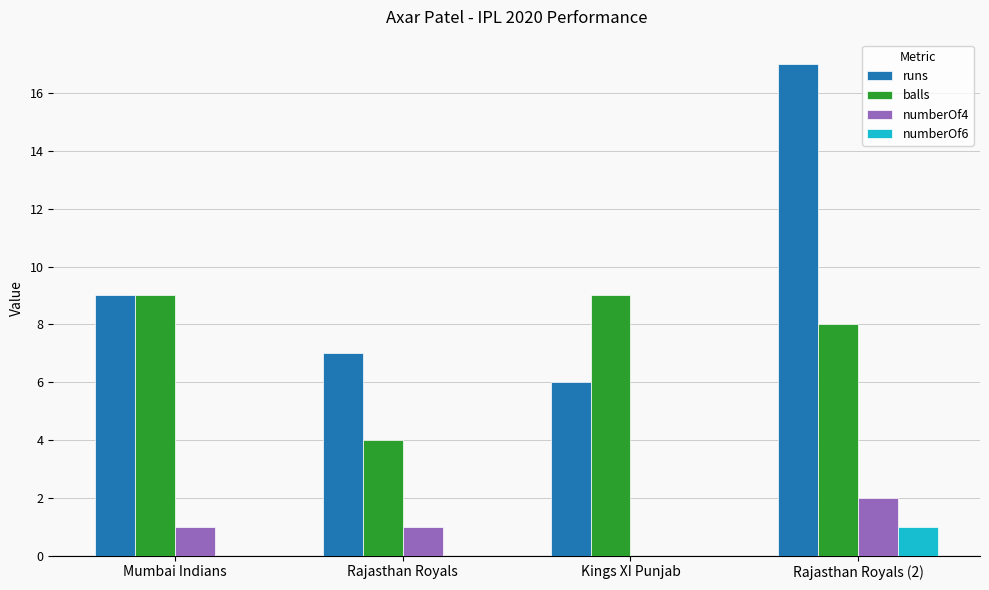

Which series changed the most between Kings XI Punjab and Rajasthan Royals (2)?

runs